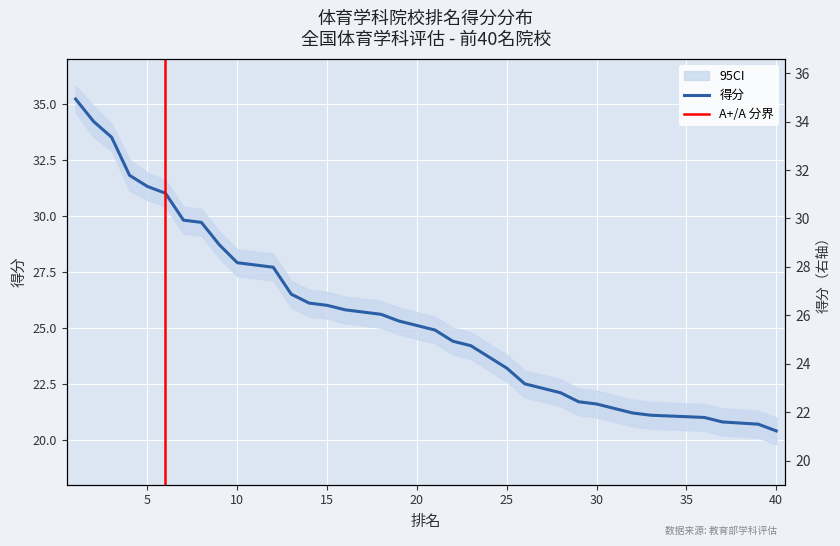

Is it true that the value at 27 is 22.3?

True